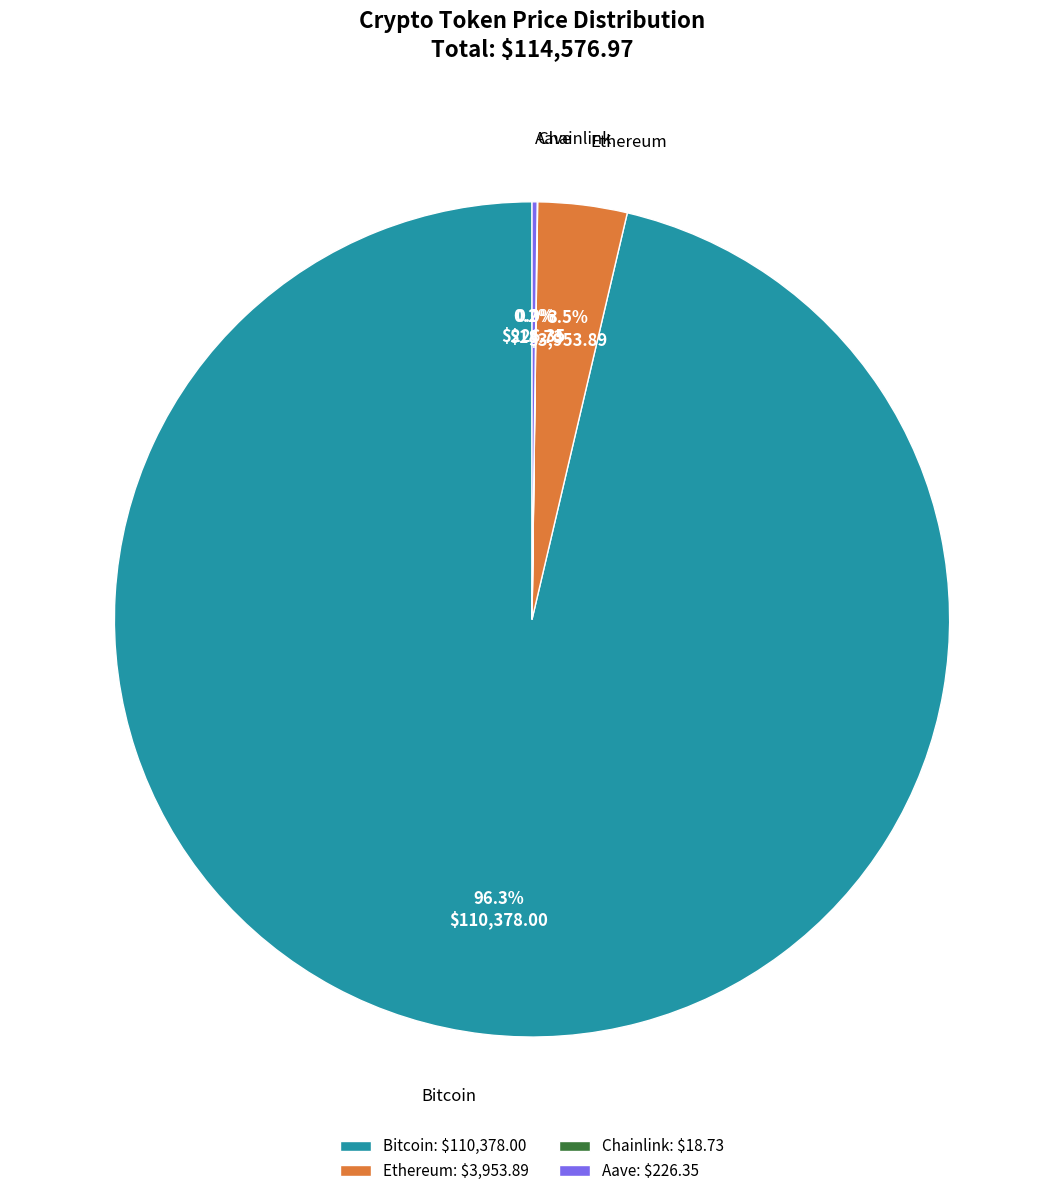

Is there any slice that represents more than half of the pie?

Yes